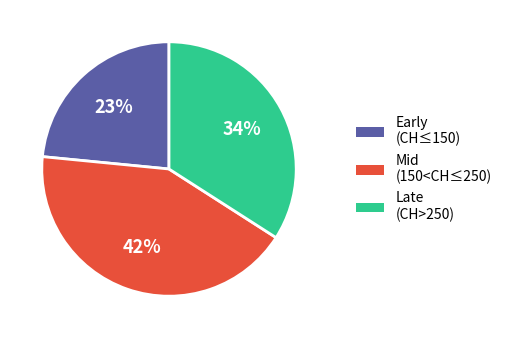

Approximately how many times larger is the value at Late (CH>250) compared to Mid (150<CH≤250)?

0.8